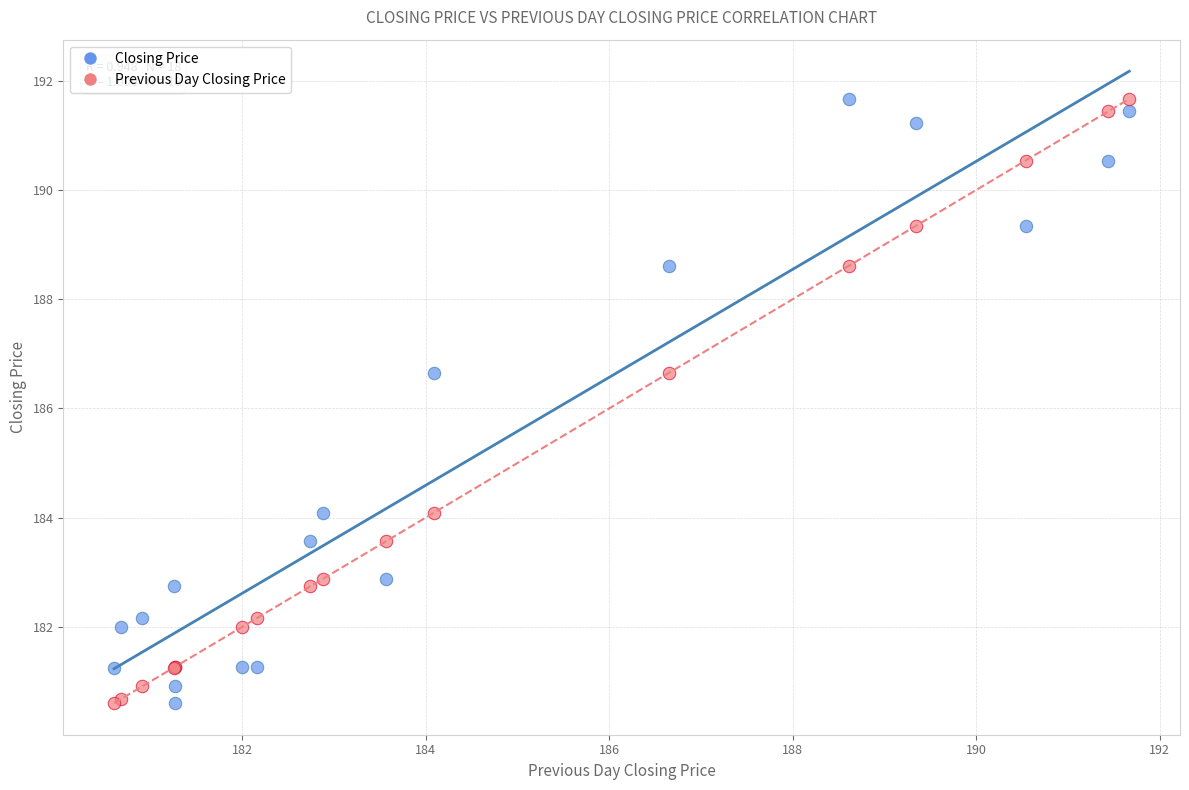

What is the X range (max minus min) for the scatter plot?

11.1